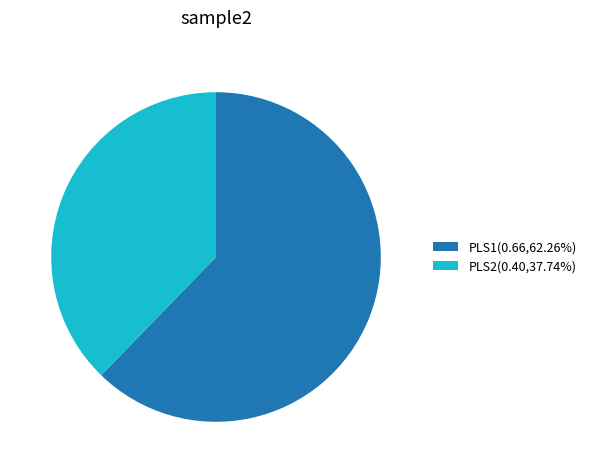

Does PLS2(0.40,37.74%) account for over 50% of the chart?

No